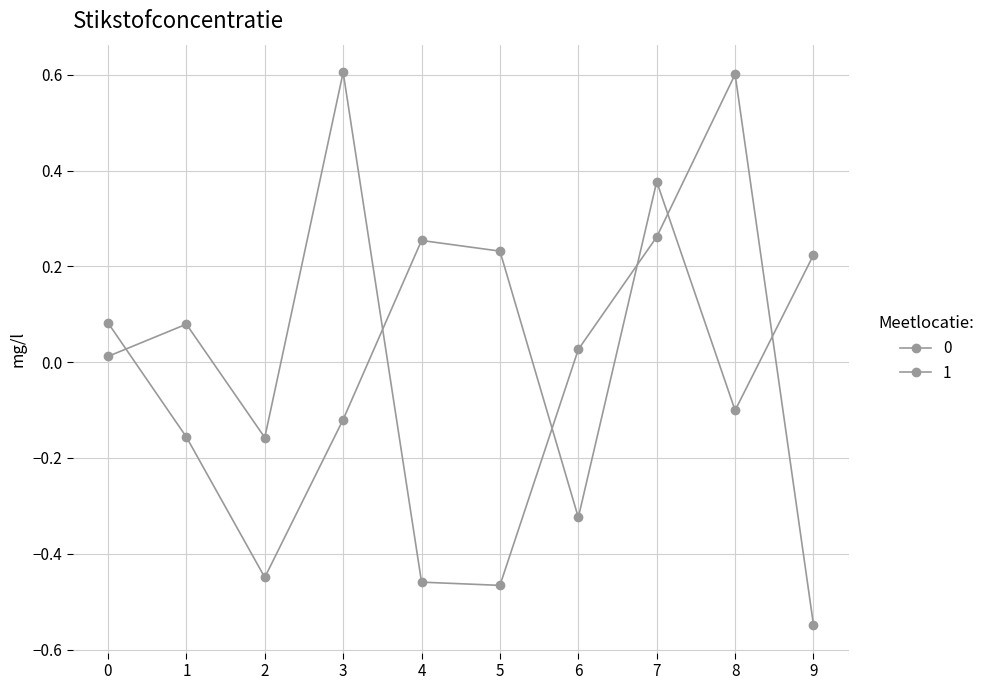

List the series in order of their peak value, highest first.

0, 1